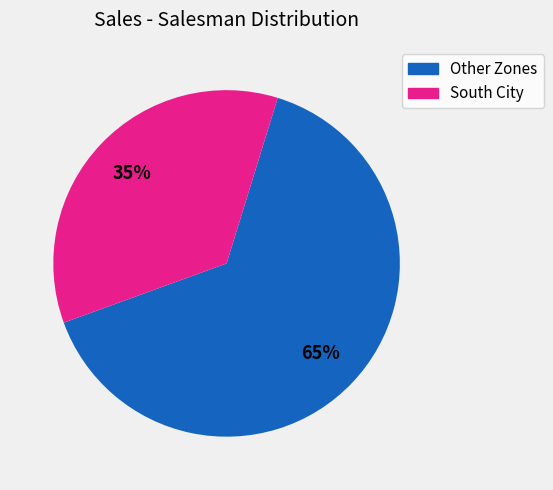

To the nearest percent, what is the average slice percentage?

50%